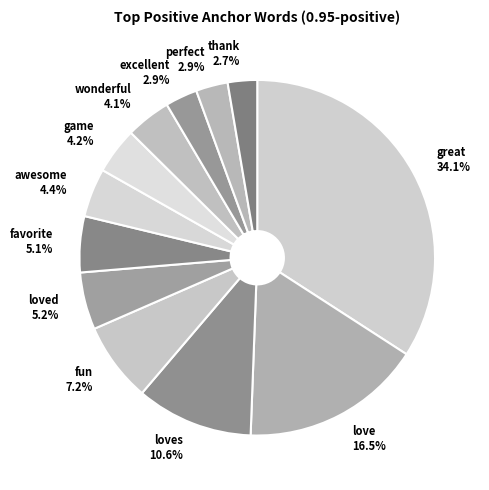

Which category has the biggest portion of the pie?

great